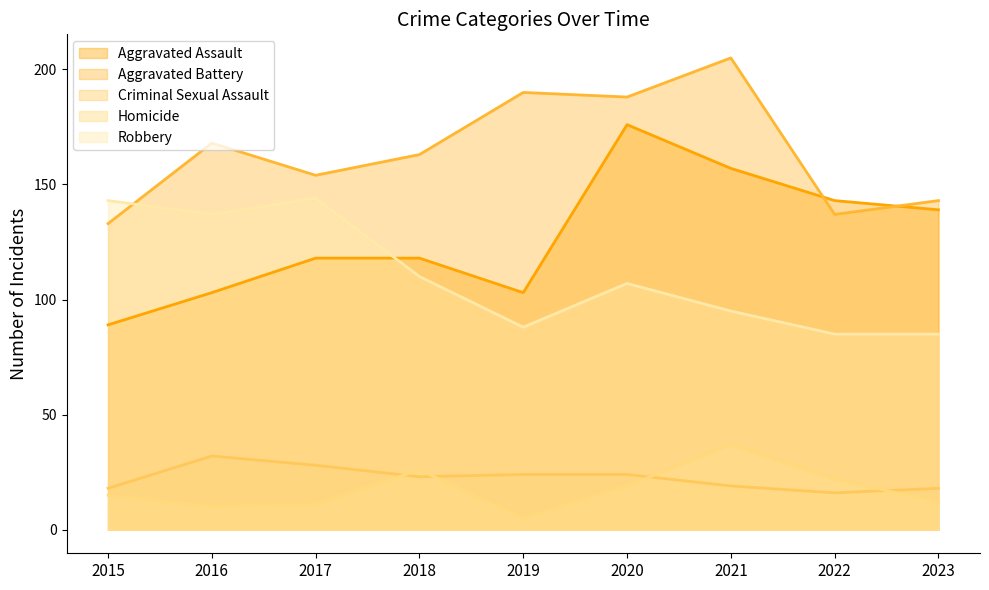

What is the smallest value displayed?

5